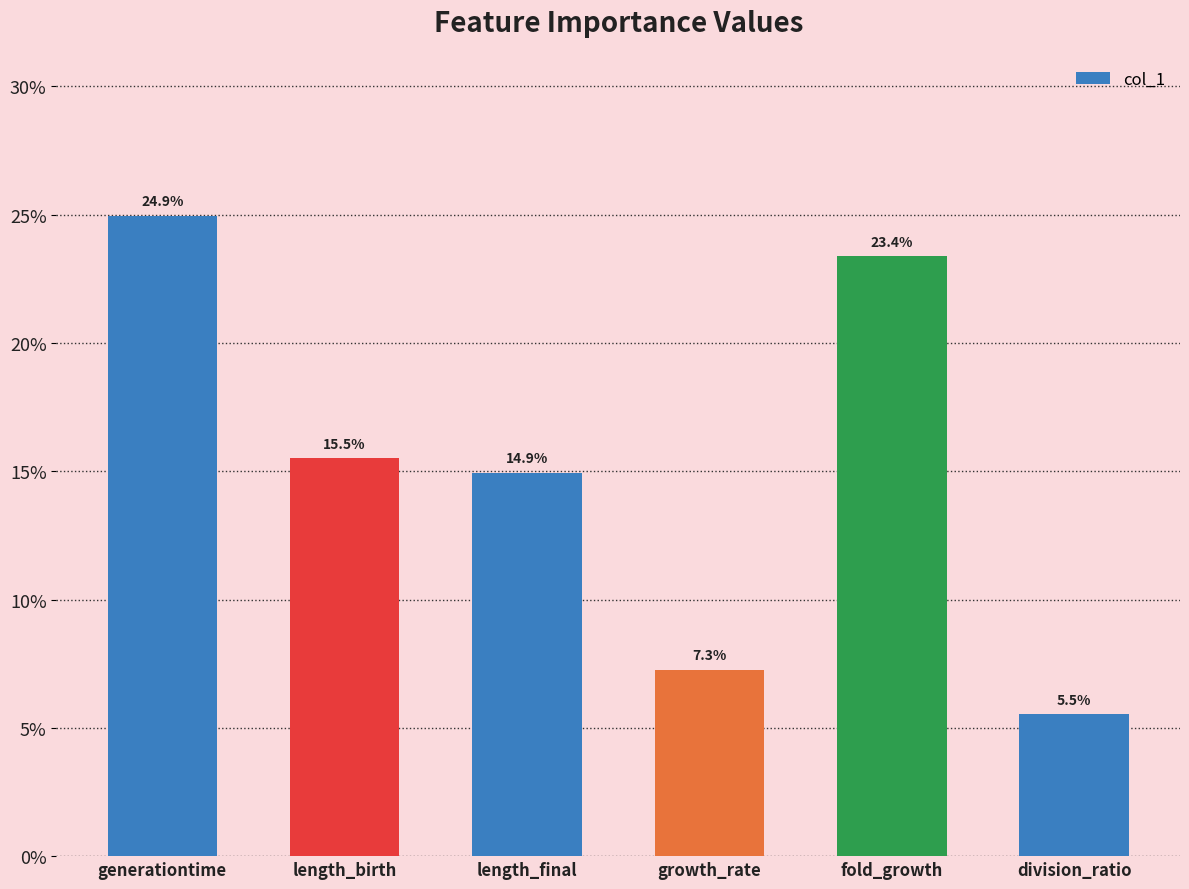

Are the bars horizontal?

No